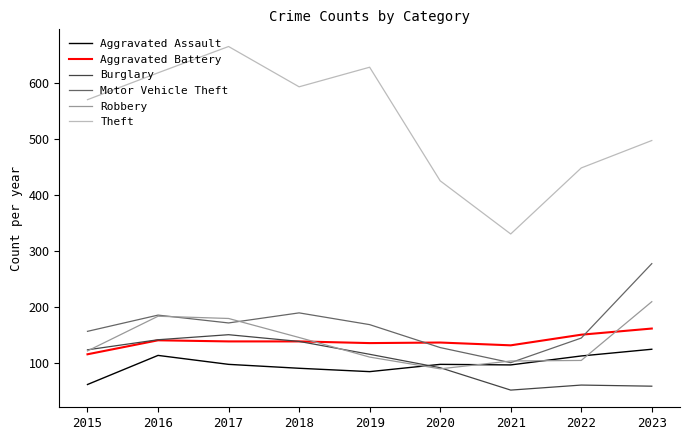

What is the highest value of the Aggravated Battery series?

161